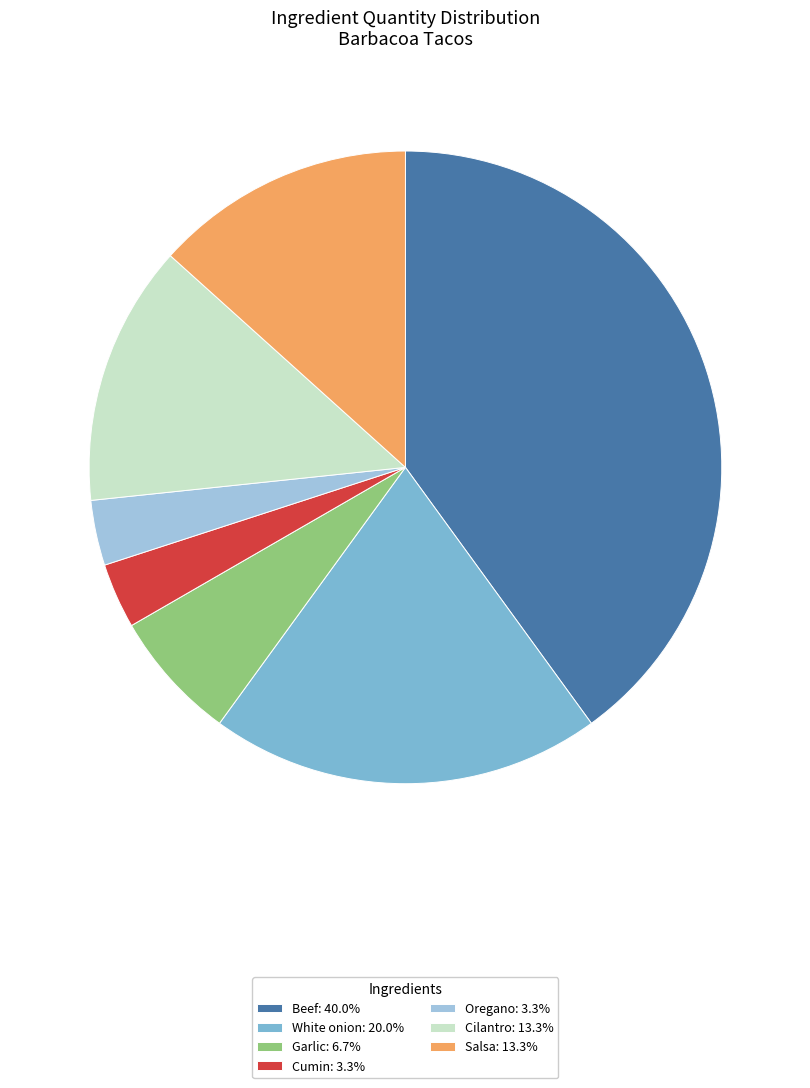

What is the ratio of the value at Cilantro to the value at Garlic?

2.0